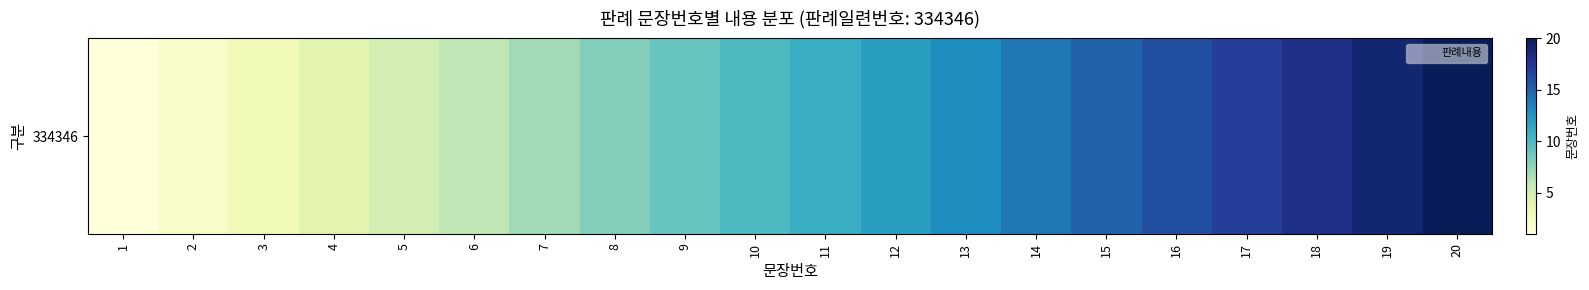

List the labels in order of value, largest first.

20, 19, 18, 17, 16, 15, 14, 13, 12, 11, 10, 9, 8, 7, 6, 5, 4, 3, 2, 1